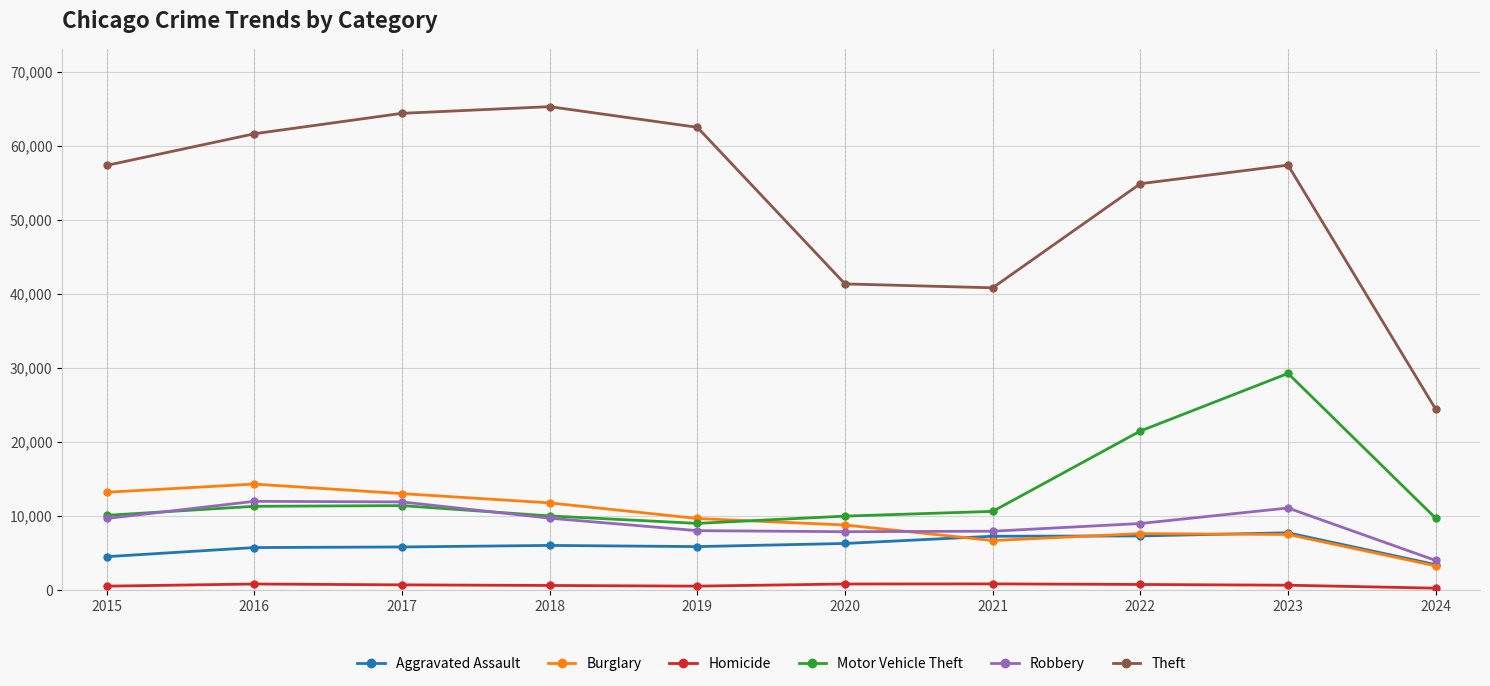

What is the difference between the highest and lowest values at 2021?

40006